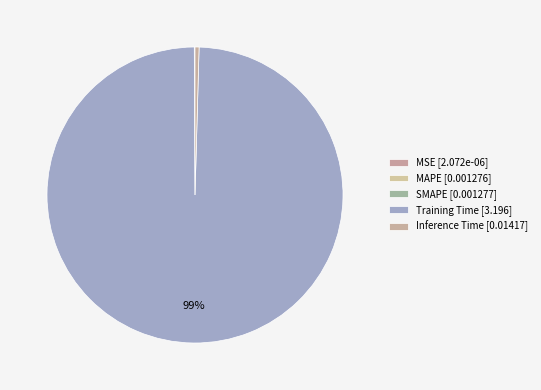

The Training Time slice represents 91% of the pie. True or false?

False